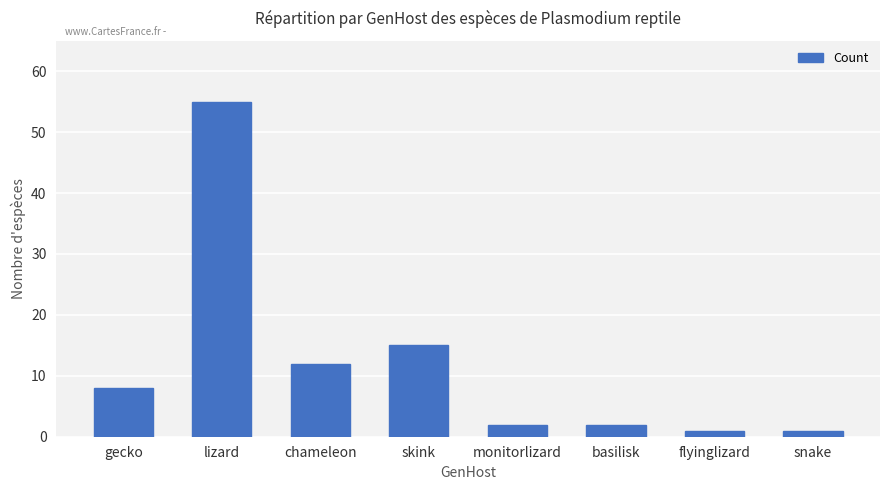

Is it true that the value at flyinglizard is 1?

True